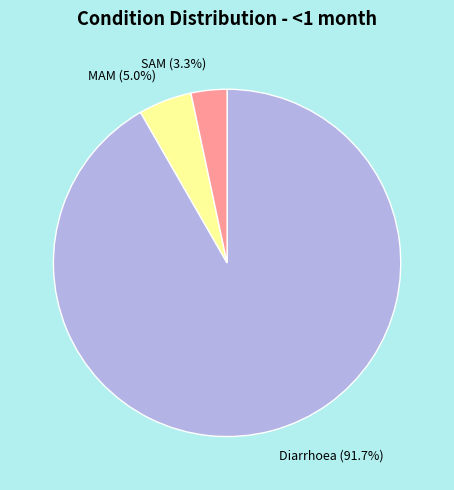

Rank the categories by value from highest to lowest.

Diarrhoea, MAM, SAM